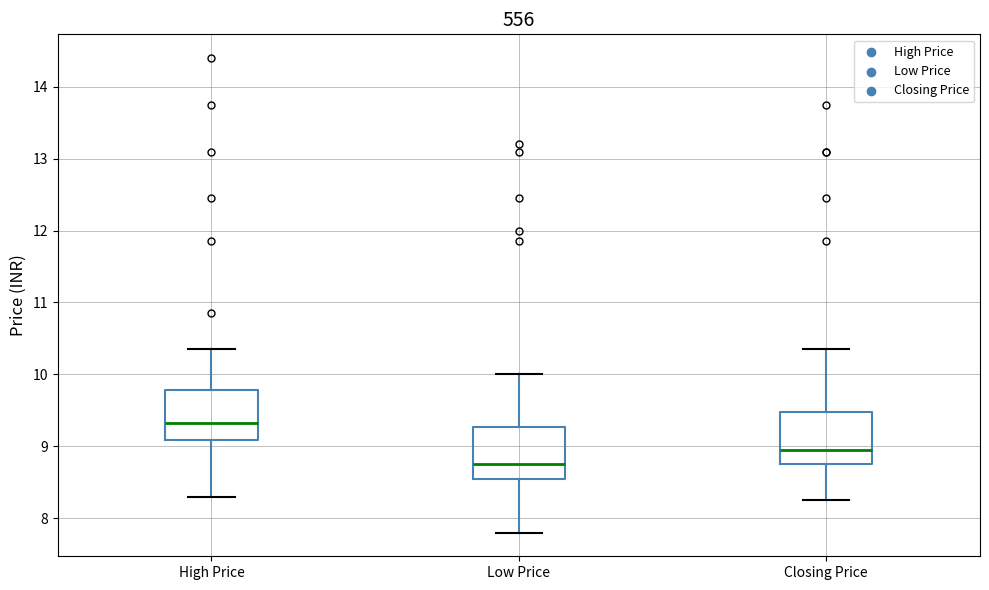

Reading left to right, transcribe this box plot: for each box, give where its median line is, the range the box spans, and where its two whiskers end, as read against the y-axis. The values are not printed on the chart, so give them approximately, as read against the axis.

High Price: median 9.3, box 9.1 to 9.8, whiskers 8.3 to 10.4
Low Price: median 8.8, box 8.6 to 9.3, whiskers 7.8 to 10.0
Closing Price: median 9.0, box 8.8 to 9.5, whiskers 8.3 to 10.4